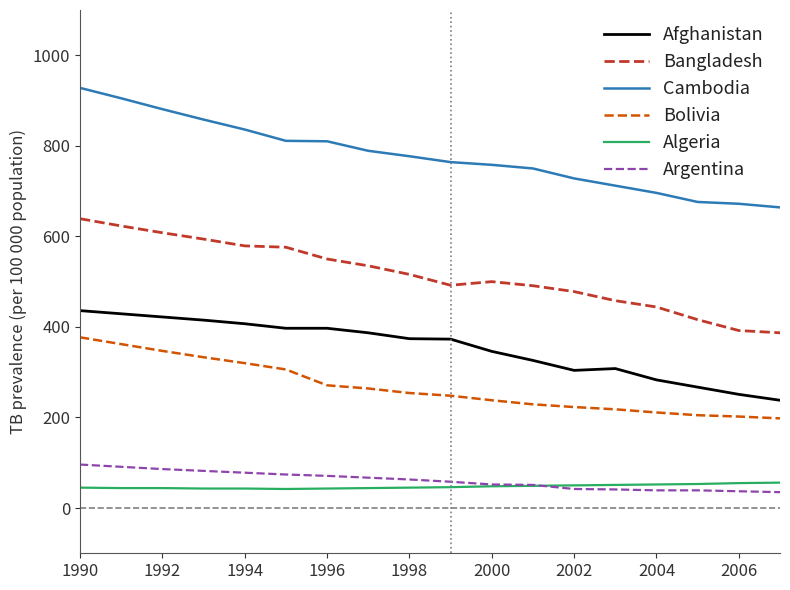

Which series has the largest total across all categories?

Cambodia